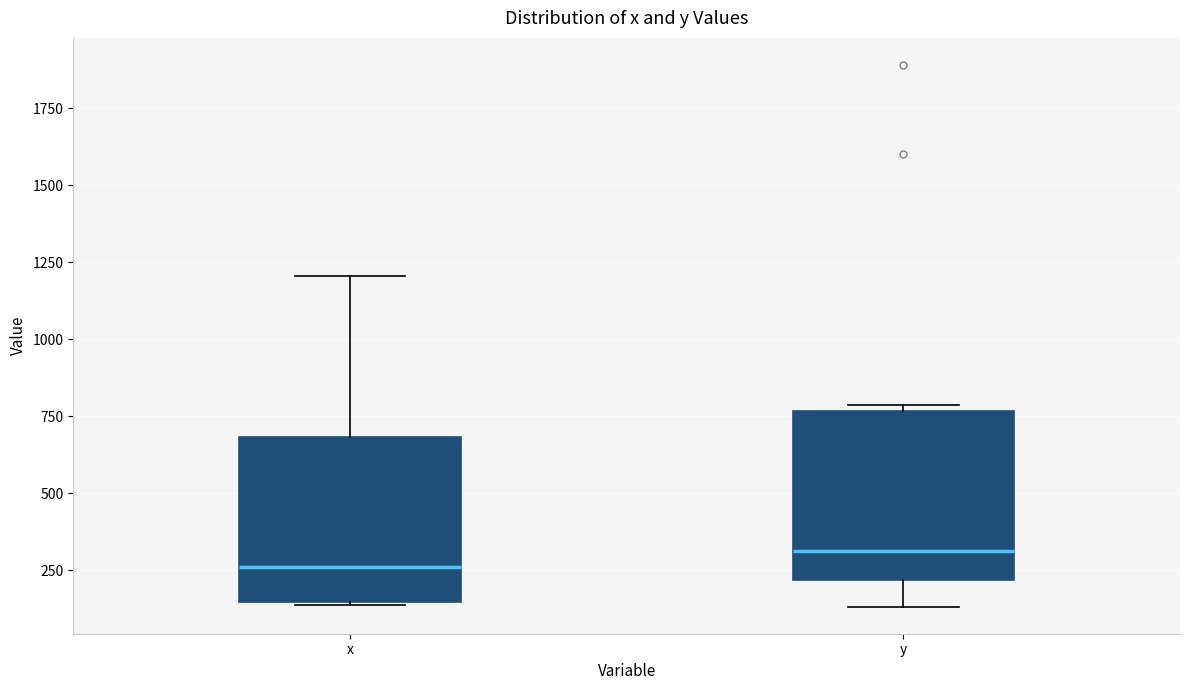

Reading left to right, read every box against the y-axis: the position of its median line, the range the box covers, and the ends of its whiskers. The values are not printed on the chart, so give them approximately, as read against the axis.

x: median 250, box 150 to 700, whiskers 150 to 1200
y: median 300, box 200 to 750, whiskers 150 to 800